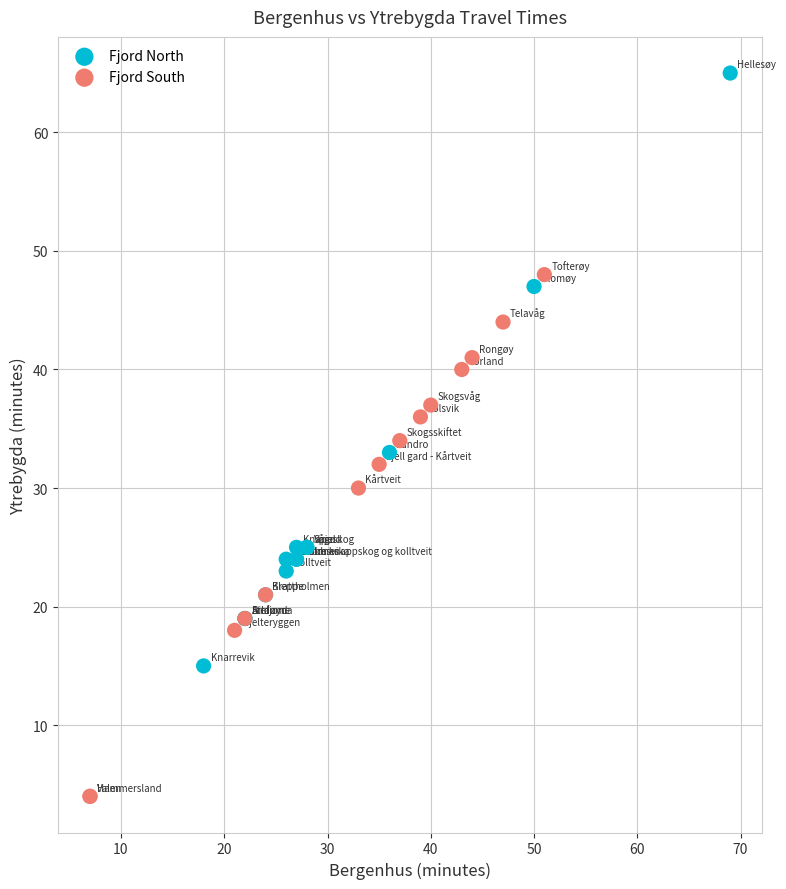

What are all the series names shown in the legend?

Fjord North, Fjord South